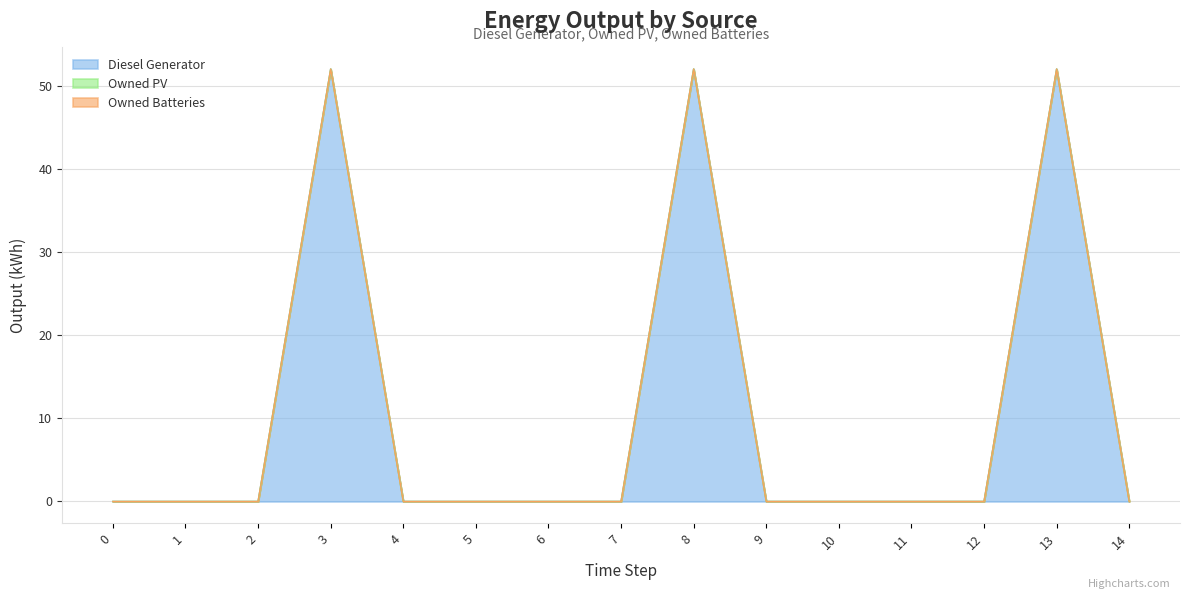

True or false: Owned PV and Owned Batteries cross at least once.

False